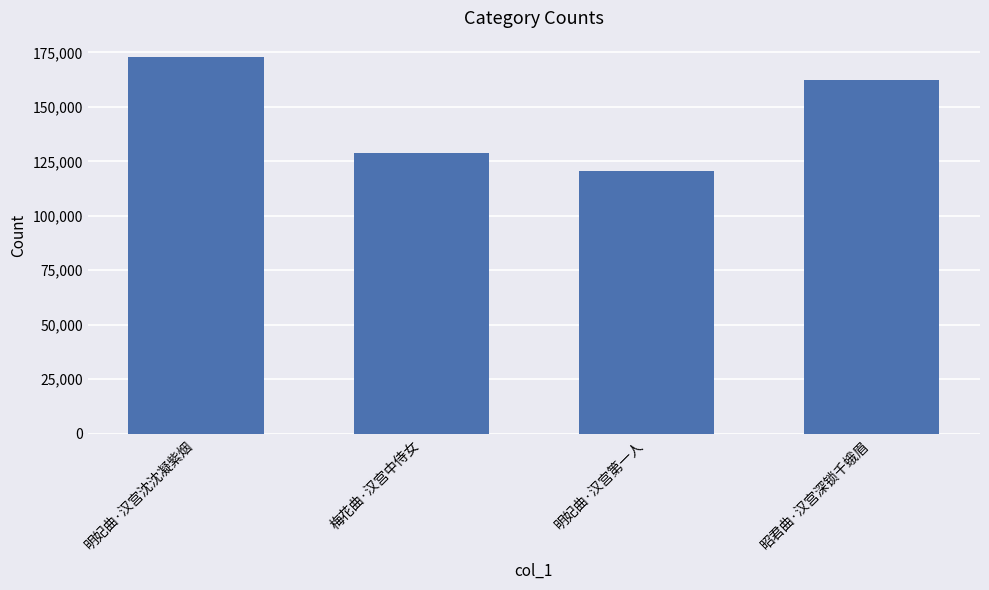

Reading left to right, what are all the values shown in this chart?

173041	128958	120700	162367